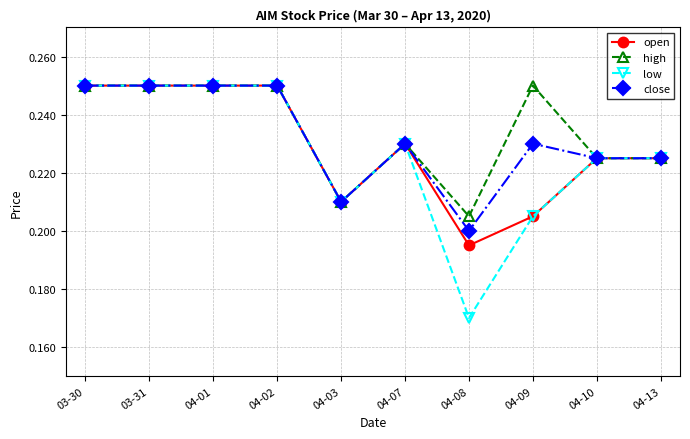

Which category has the lowest value in the high series?

04-08